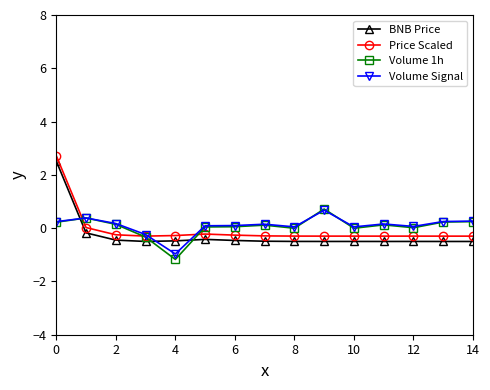

What is the lowest value of the BNB Price series?

-0.5